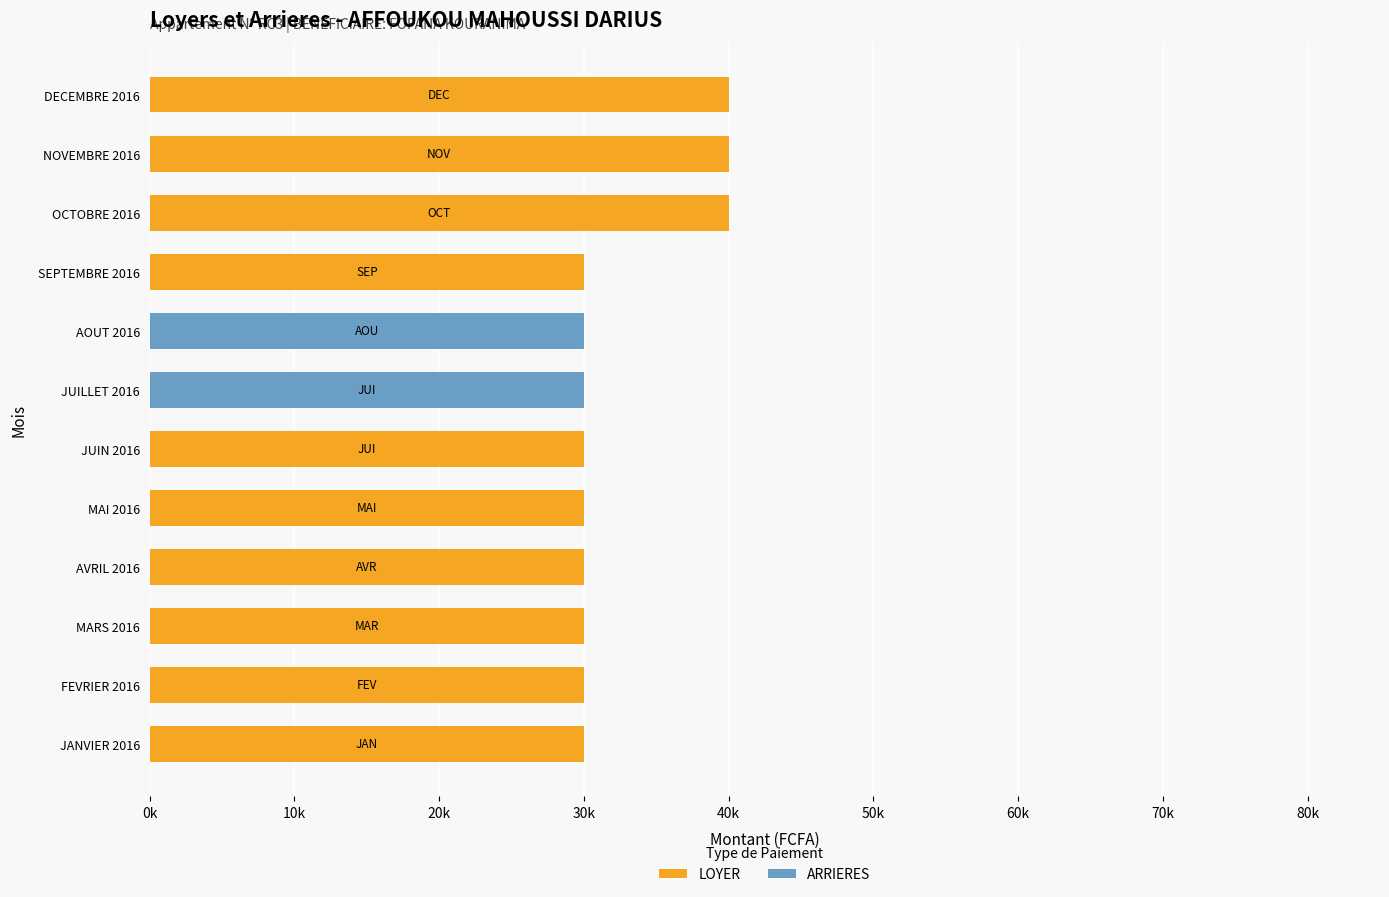

What is the sum of all LOYER values?

330000